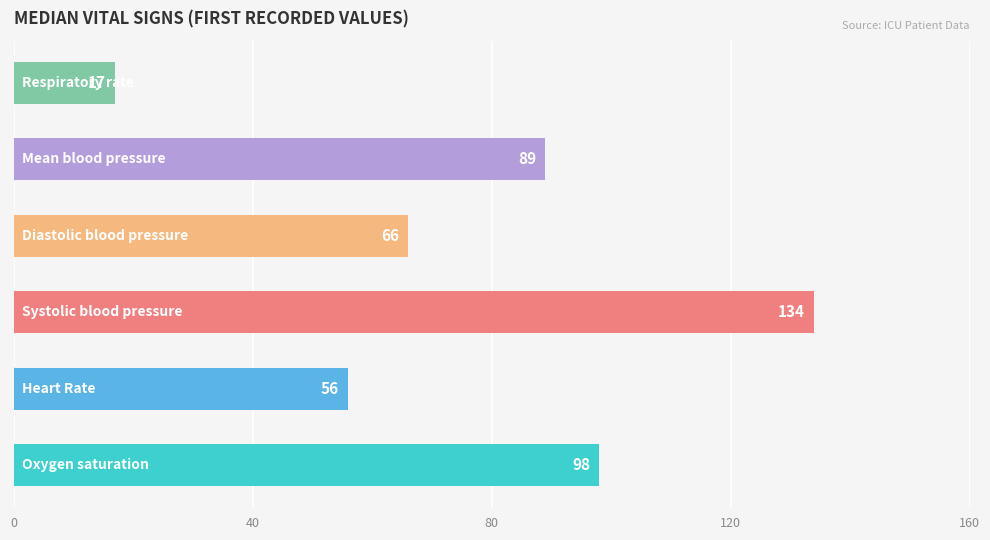

What is the difference between the maximum and second lowest values?

78